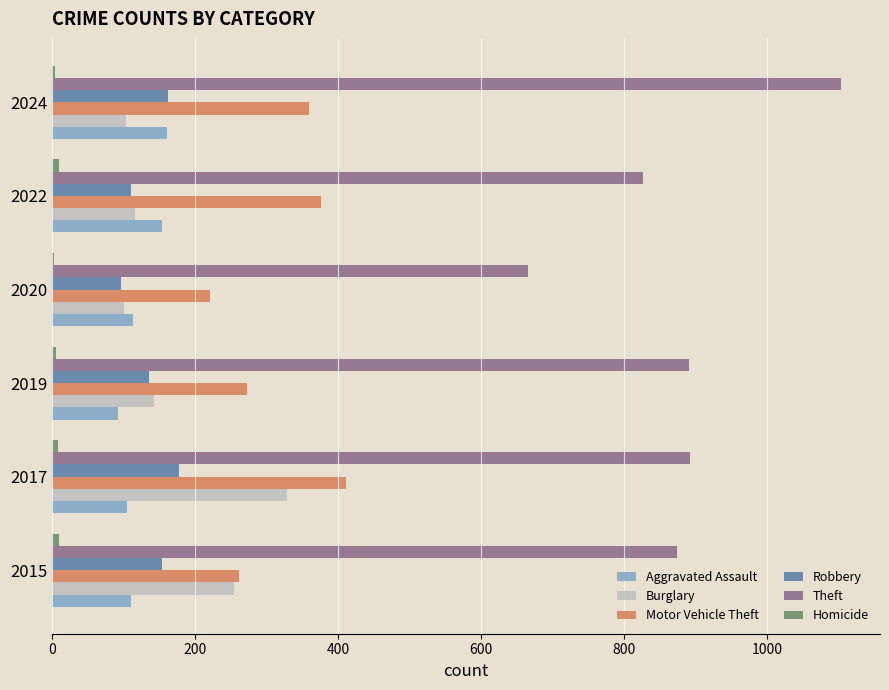

At which category does the chart reach its peak across all series?

2024